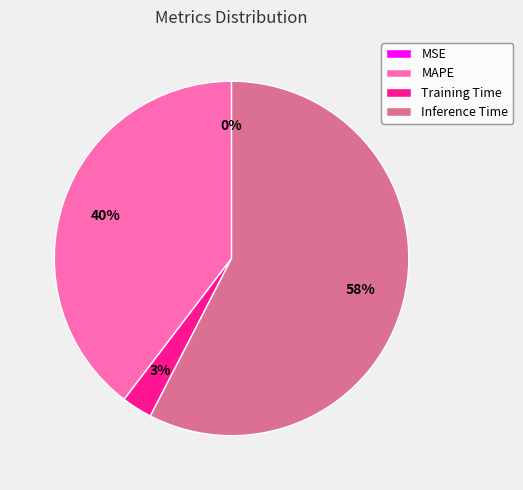

Which category has the biggest portion of the pie?

Inference Time